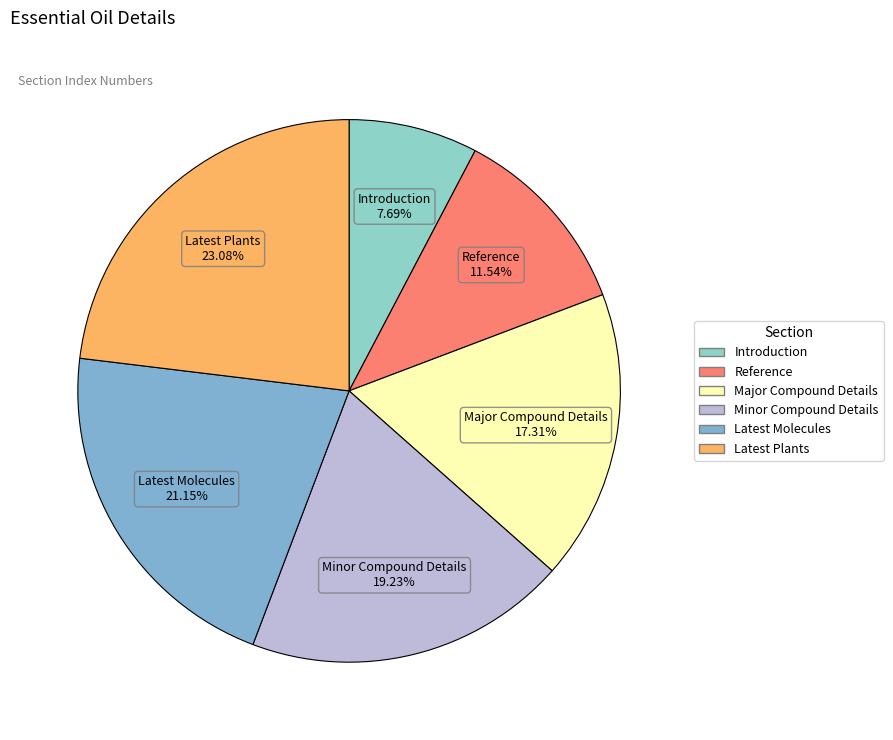

To the nearest percent, what is the difference between the Reference and Latest Plants slice percentages?

12%